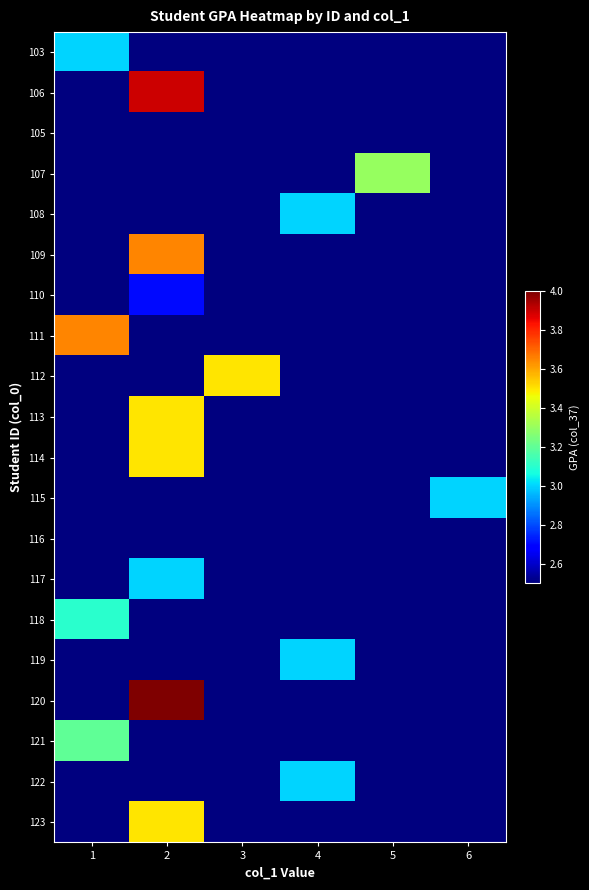

Reading left to right, extract all data points from this chart.

row_0: 1=3.0	2=2.5	3=2.5	4=2.5	5=2.5	6=2.5
row_1: 1=2.5	2=3.9	3=2.5	4=2.5	5=2.5	6=2.5
row_2: 1=2.5	2=2.5	3=2.5	4=2.5	5=2.5	6=2.5
row_3: 1=2.5	2=2.5	3=2.5	4=2.5	5=3.3	6=2.5
row_4: 1=2.5	2=2.5	3=2.5	4=3.0	5=2.5	6=2.5
row_5: 1=2.5	2=3.6	3=2.5	4=2.5	5=2.5	6=2.5
row_6: 1=2.5	2=2.7	3=2.5	4=2.5	5=2.5	6=2.5
row_7: 1=3.6	2=2.5	3=2.5	4=2.5	5=2.5	6=2.5
row_8: 1=2.5	2=2.5	3=3.5	4=2.5	5=2.5	6=2.5
row_9: 1=2.5	2=3.5	3=2.5	4=2.5	5=2.5	6=2.5
row_10: 1=2.5	2=3.5	3=2.5	4=2.5	5=2.5	6=2.5
row_11: 1=2.5	2=2.5	3=2.5	4=2.5	5=2.5	6=3.0
row_12: 1=2.5	2=2.5	3=2.5	4=2.5	5=2.5	6=2.5
row_13: 1=2.5	2=3.0	3=2.5	4=2.5	5=2.5	6=2.5
row_14: 1=3.1	2=2.5	3=2.5	4=2.5	5=2.5	6=2.5
row_15: 1=2.5	2=2.5	3=2.5	4=3.0	5=2.5	6=2.5
row_16: 1=2.5	2=4.0	3=2.5	4=2.5	5=2.5	6=2.5
row_17: 1=3.2	2=2.5	3=2.5	4=2.5	5=2.5	6=2.5
row_18: 1=2.5	2=2.5	3=2.5	4=3.0	5=2.5	6=2.5
row_19: 1=2.5	2=3.5	3=2.5	4=2.5	5=2.5	6=2.5